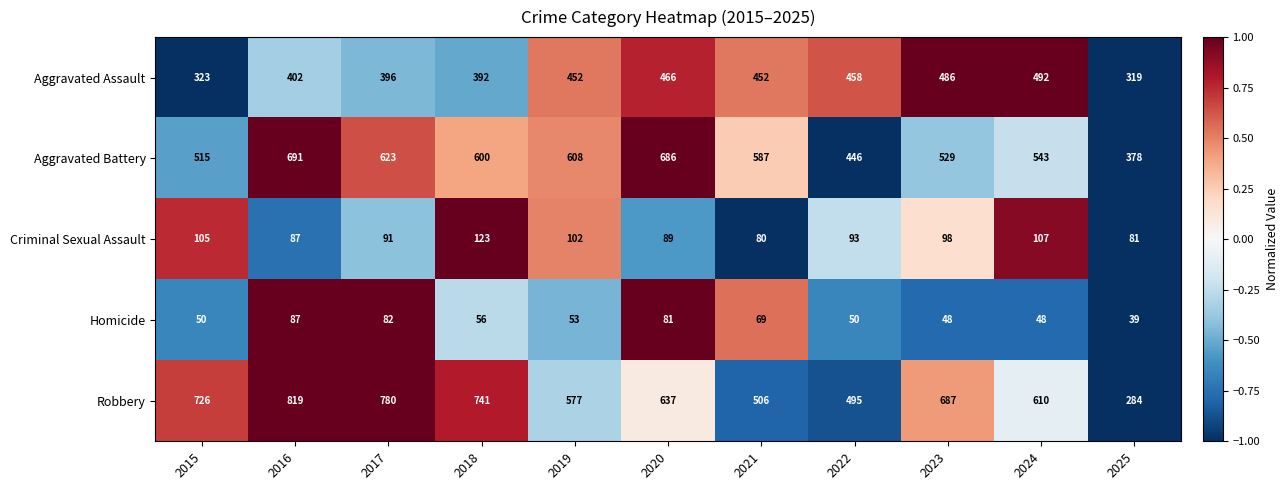

Count the number of data series in this chart.

5